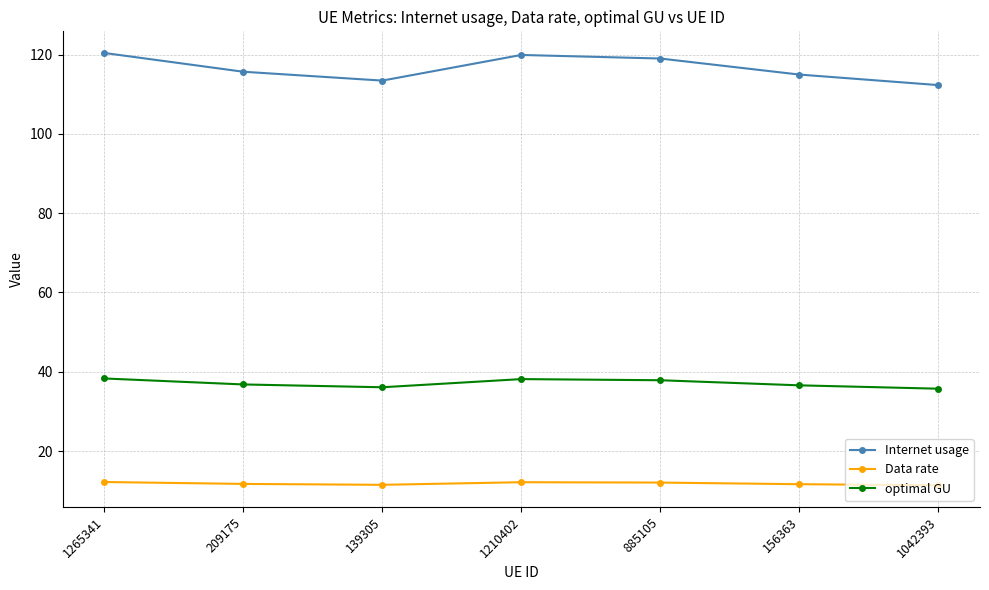

What are all the series names shown in the legend?

Internet usage, Data rate, optimal GU